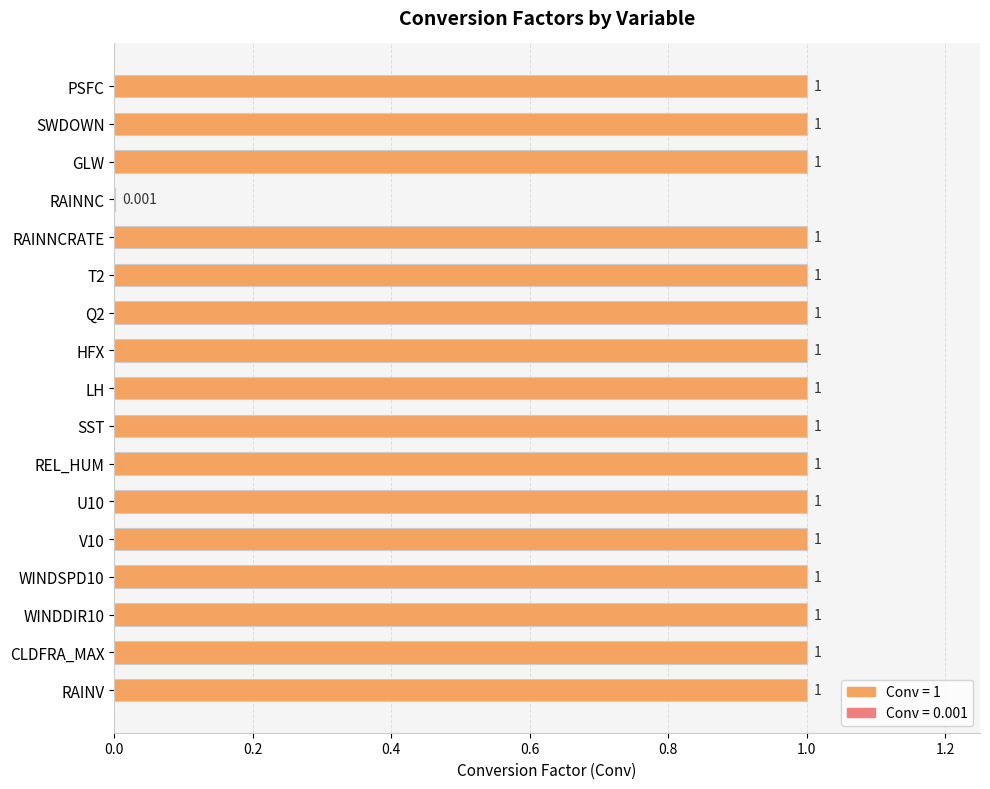

At which label is the value closest to 0?

RAINNC